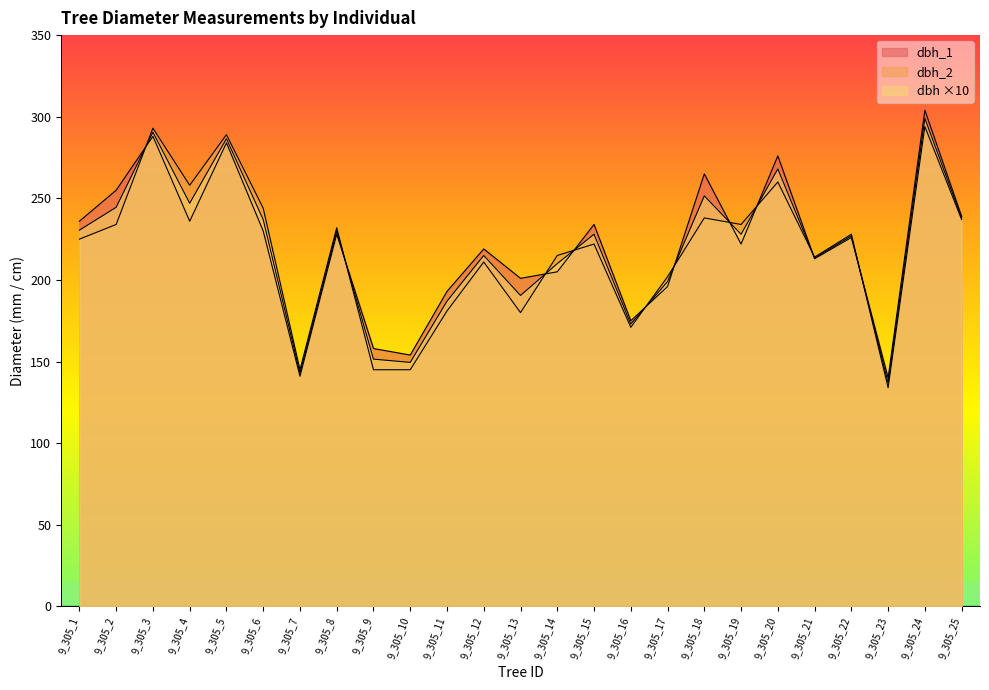

The dbh series shows 247.0 at 9_305_4. True or false?

True